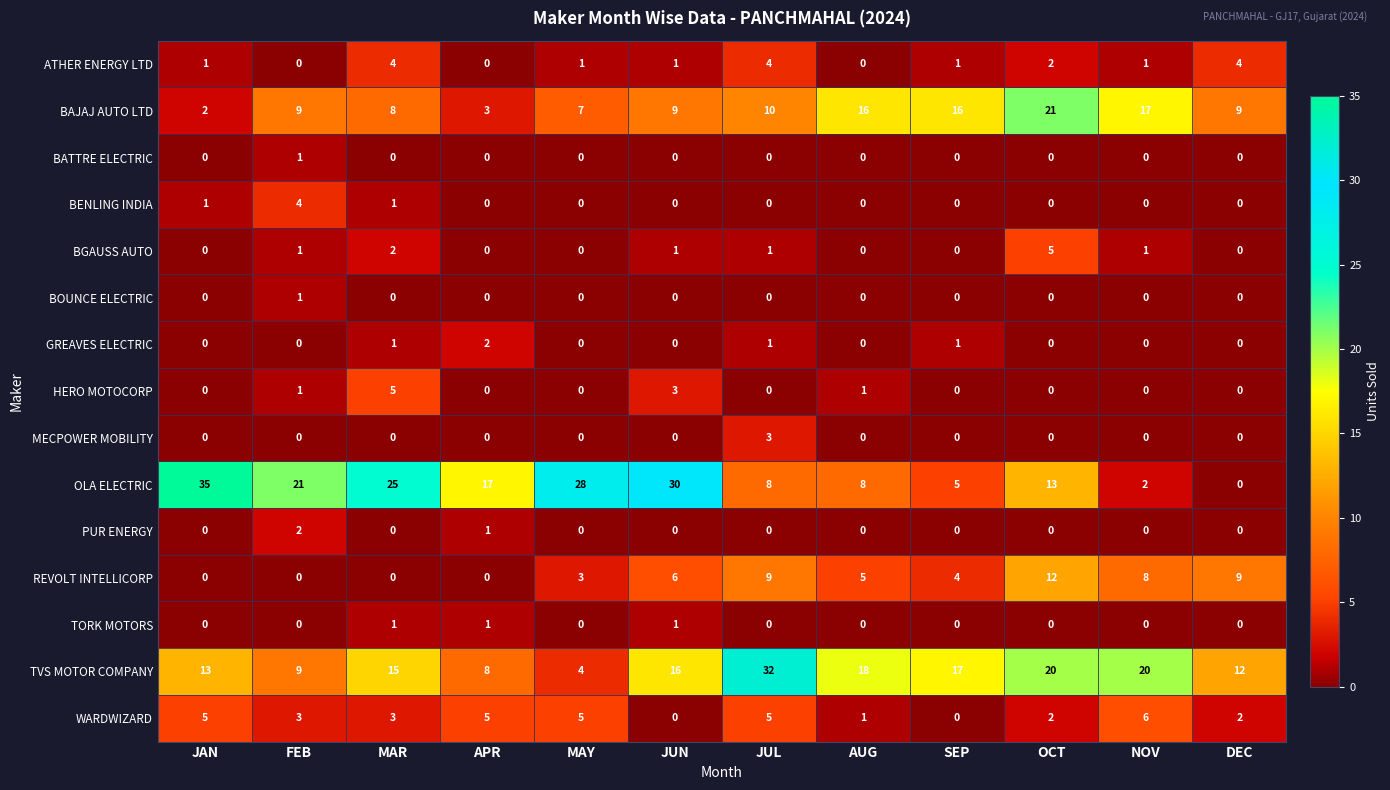

Count the number of categories in the chart.

12